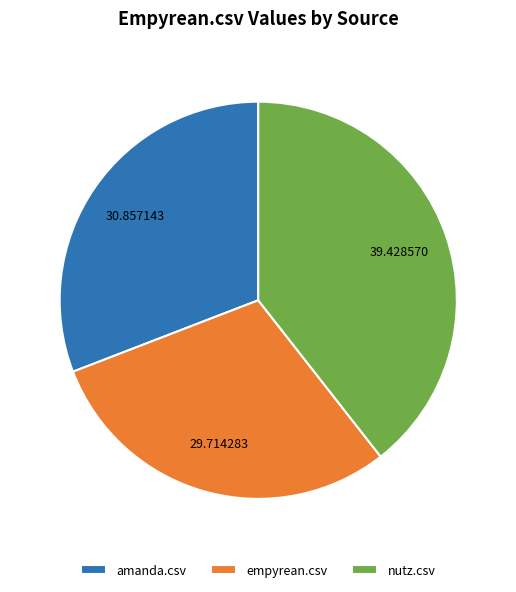

Does amanda.csv represent more than half of the total?

No